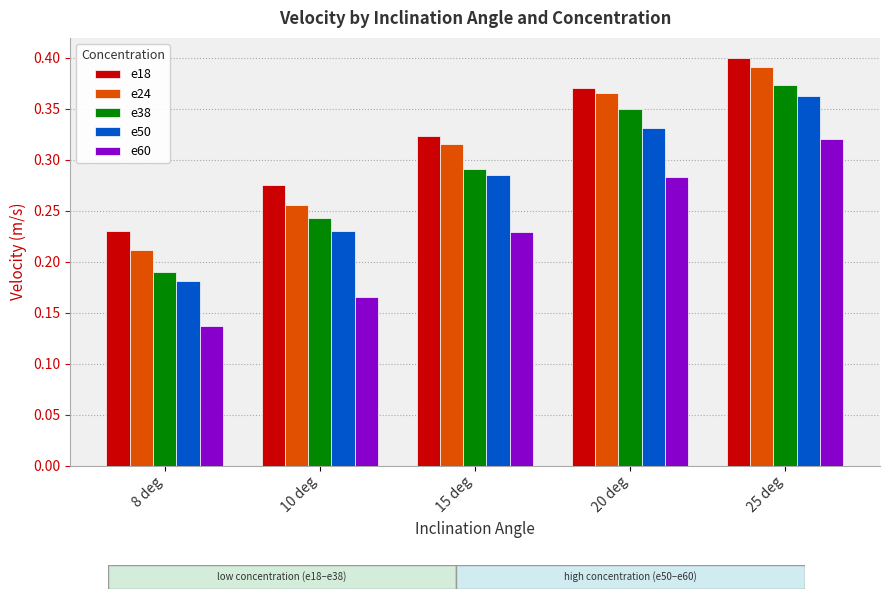

What is the label of the 3rd bar from the left?

15 deg